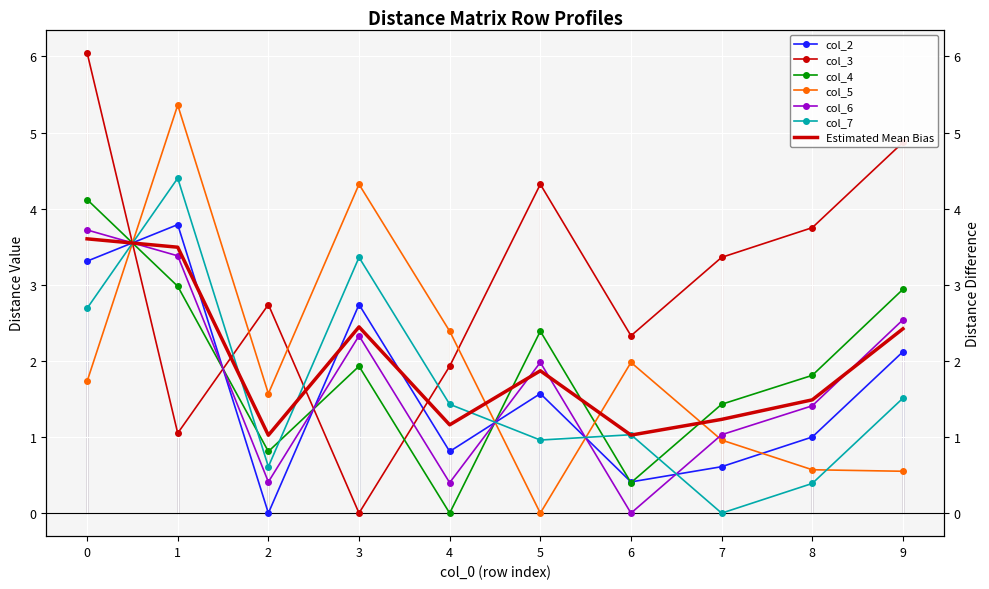

What is the difference between the maximum and second lowest values in the col_7 series?

4.0